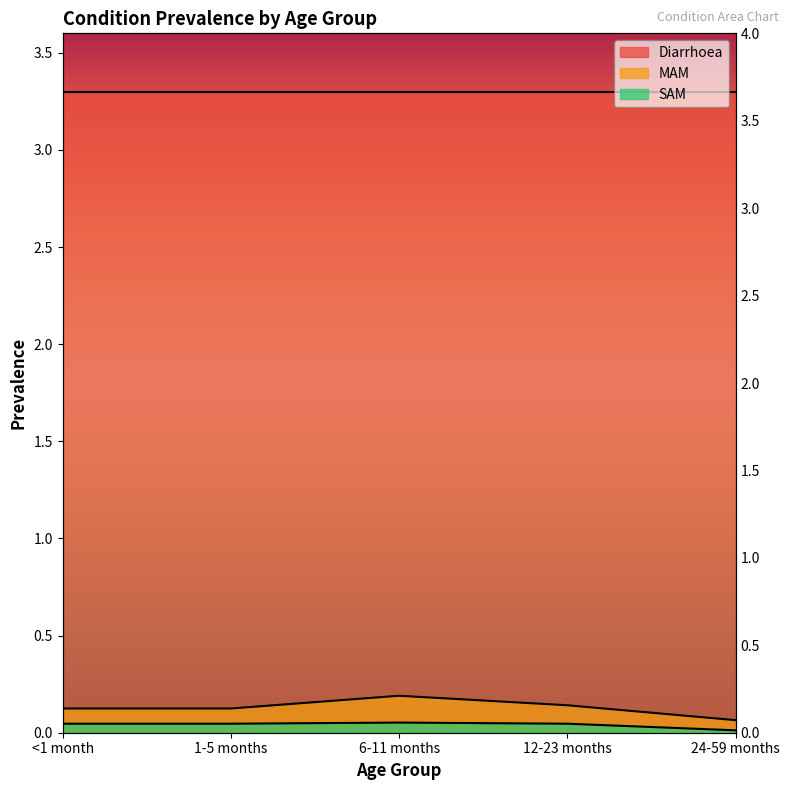

True or false: SAM and MAM intersect in this chart.

False